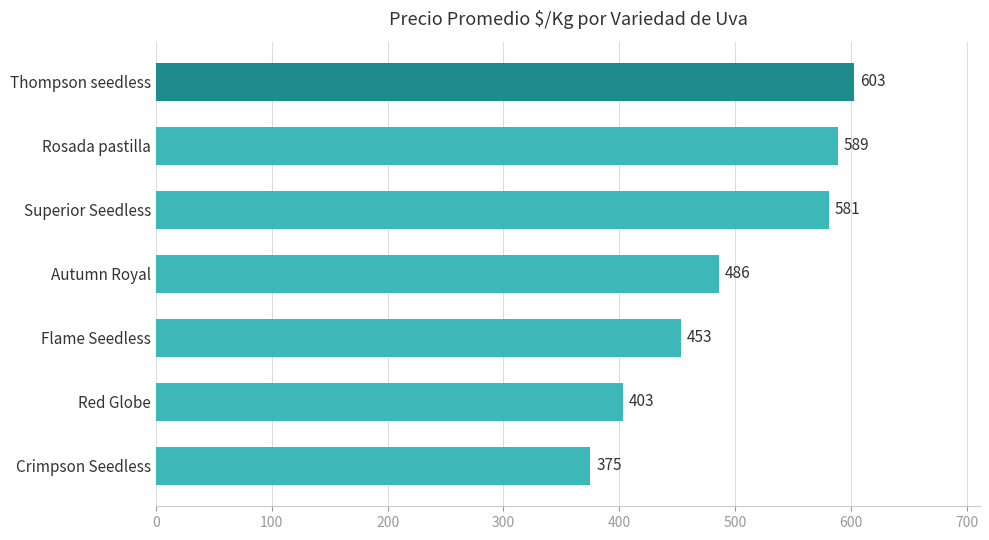

Reading bottom to top, list all the values displayed in this chart.

Crimpson Seedless=375	Red Globe=403	Flame Seedless=453	Autumn Royal=486	Superior Seedless=581	Rosada pastilla=589	Thompson seedless=603